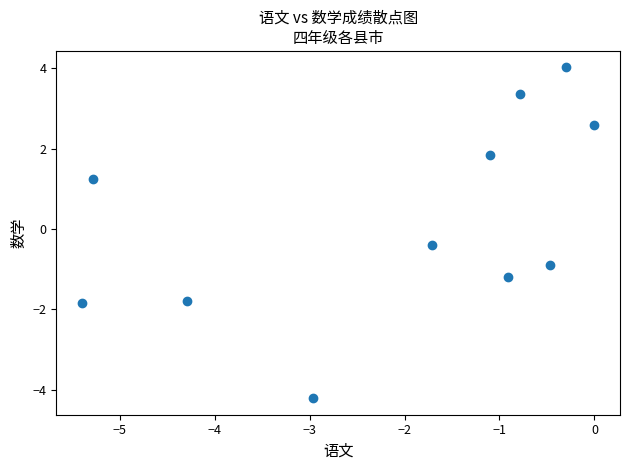

What is the range of X values (max minus min)?

5.4